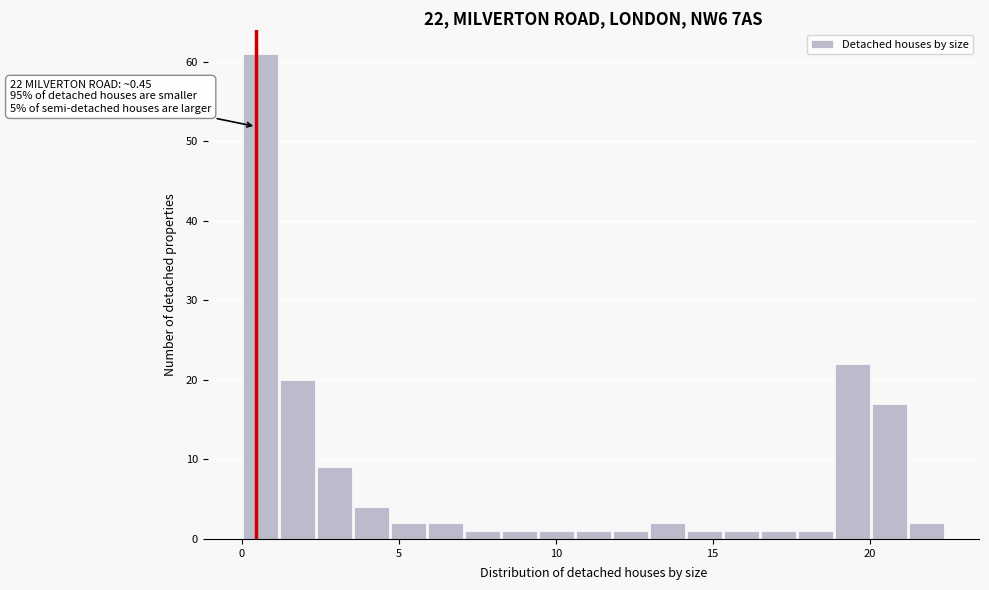

Around what value on the x-axis is the tallest bar? Give the approximate position of its centre, as read against the axis.

0.5